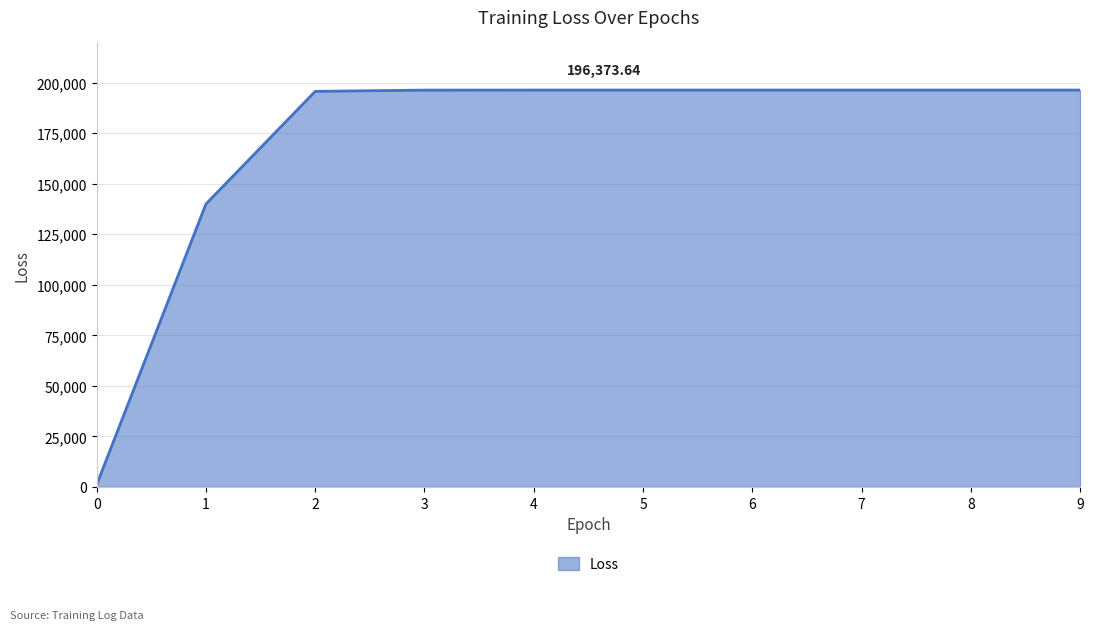

What is the ratio of the value at 1 to the value at 5?

0.7